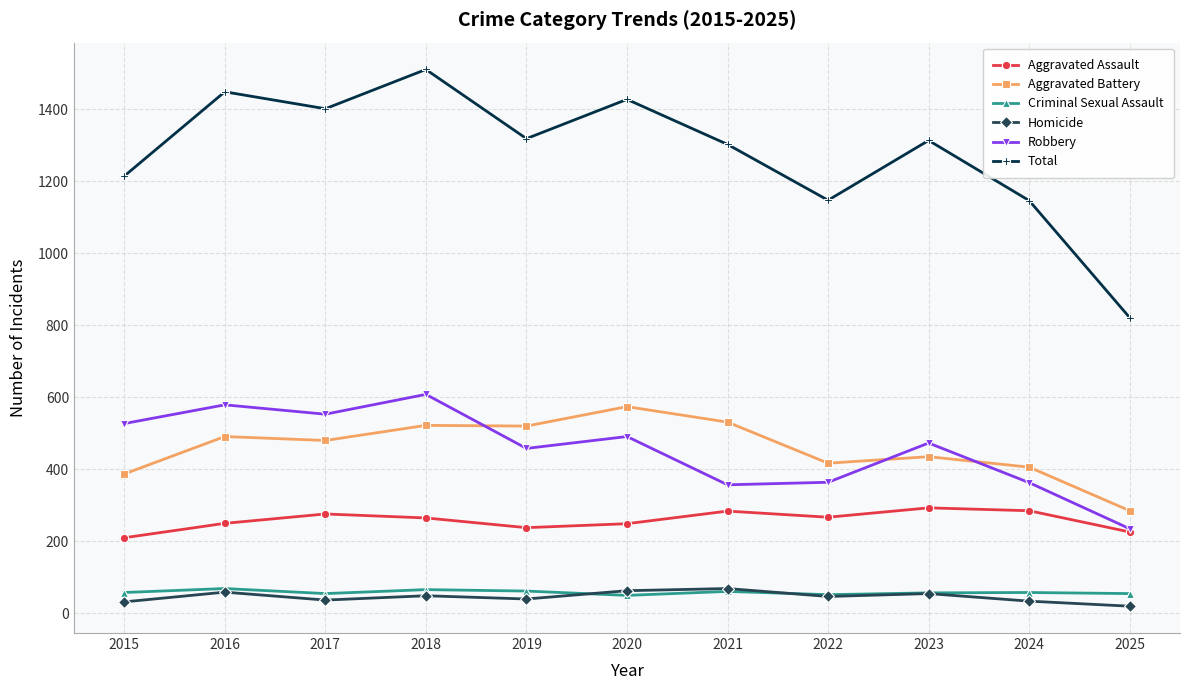

What is the sum of the Criminal Sexual Assault values at 2019 and 2018?

128